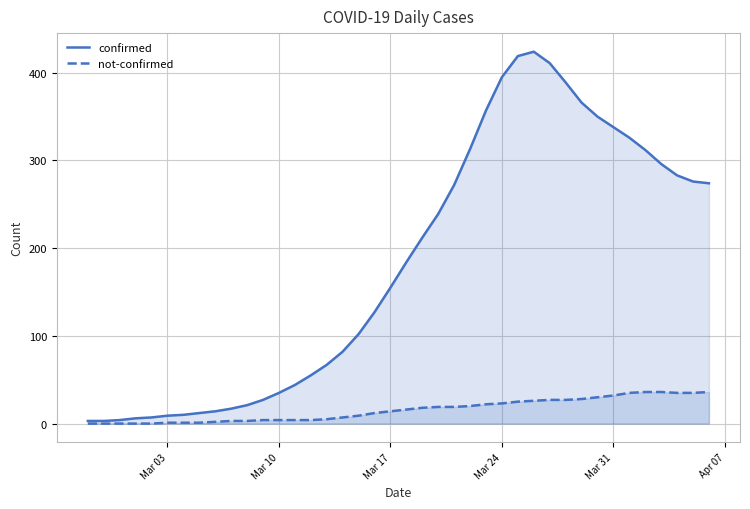

Which series has the widest spread of values?

confirmed